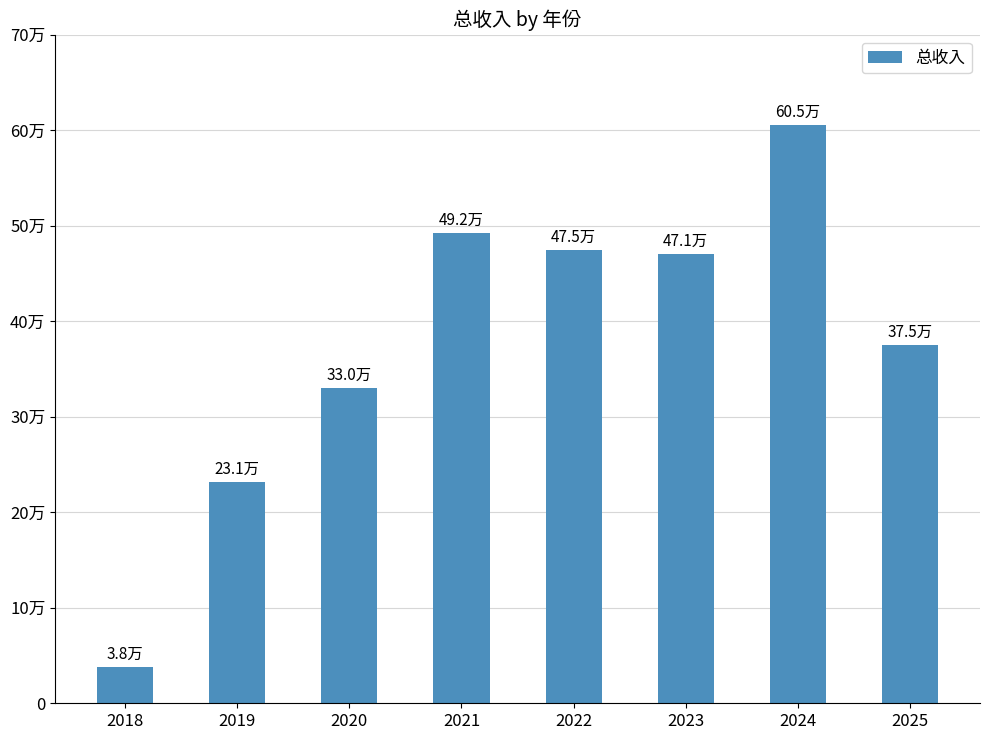

Does the chart contain any negative values?

No